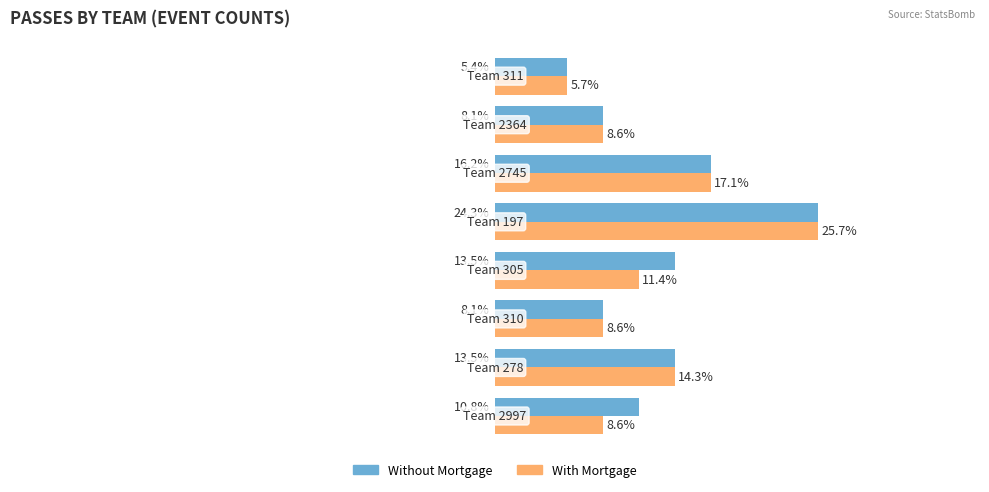

What are all the series names shown in the legend?

Without Mortgage, With Mortgage